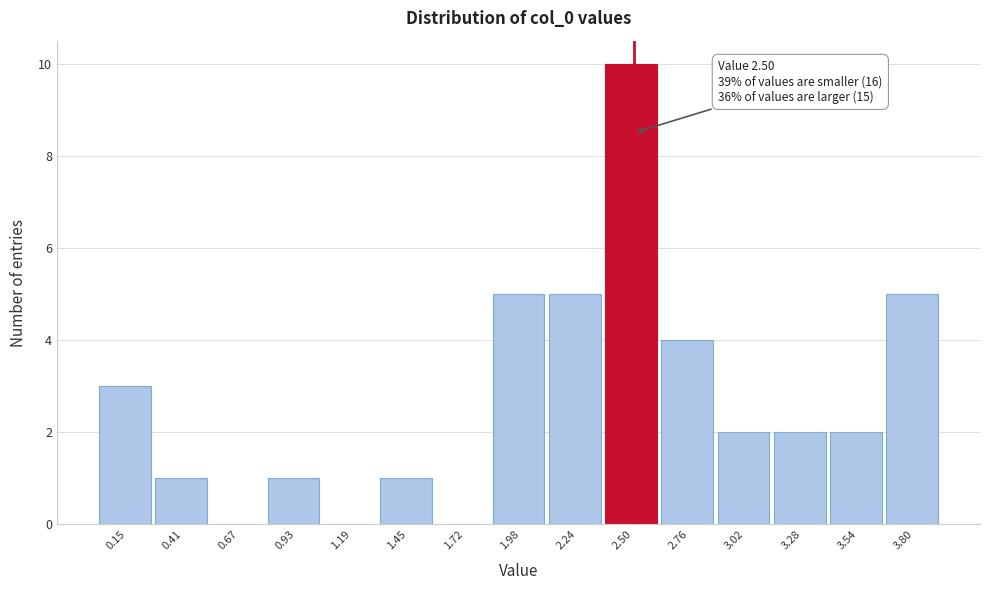

Which range on the x-axis has the tallest bar?

2.35 to 2.65